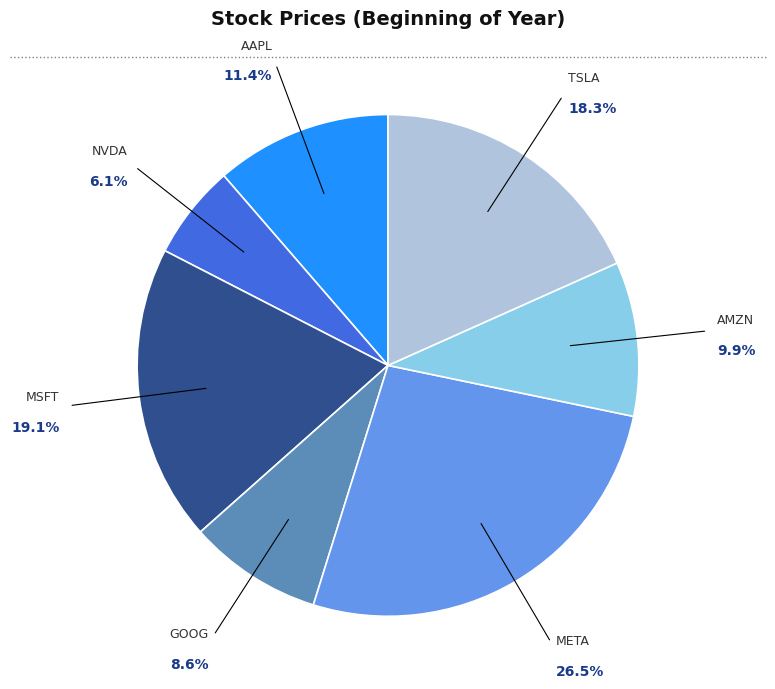

Is there any slice that represents more than half of the pie?

No